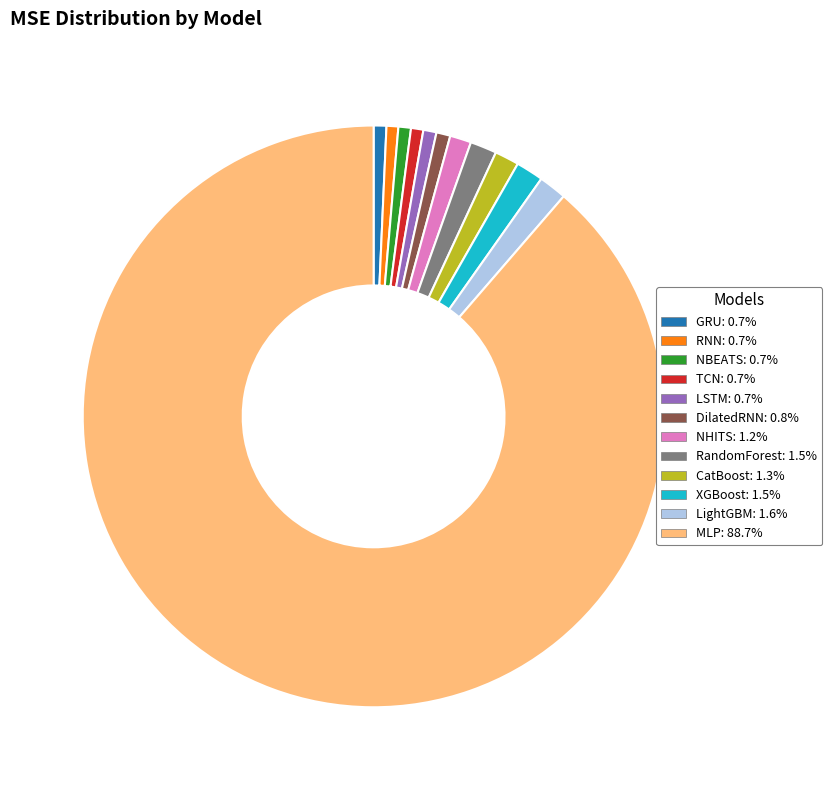

The RandomForest slice represents 1% of the pie. True or false?

True